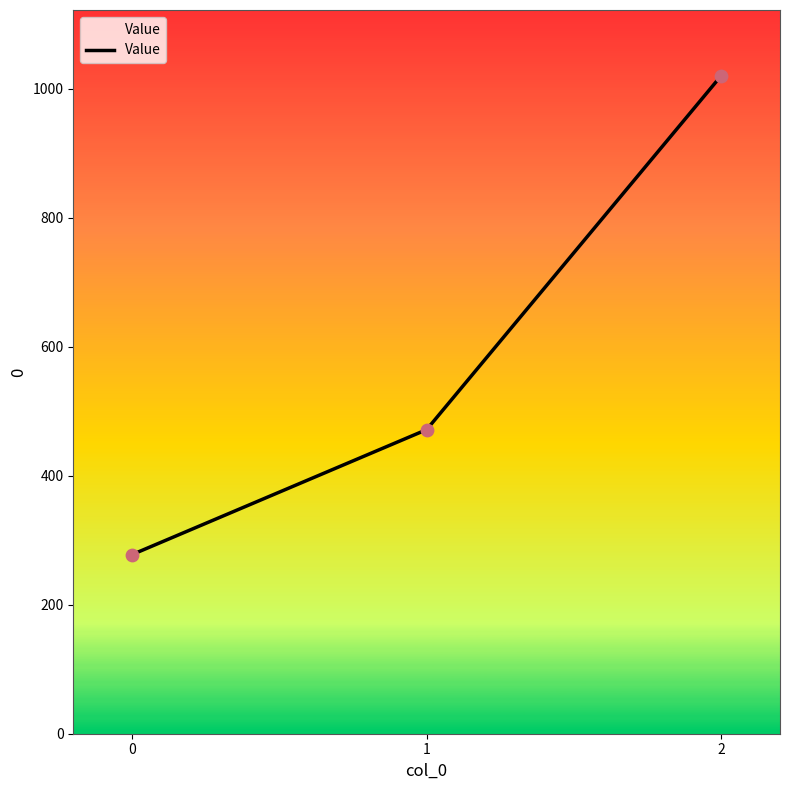

What is the change in value from 0 to 1?

+193.7